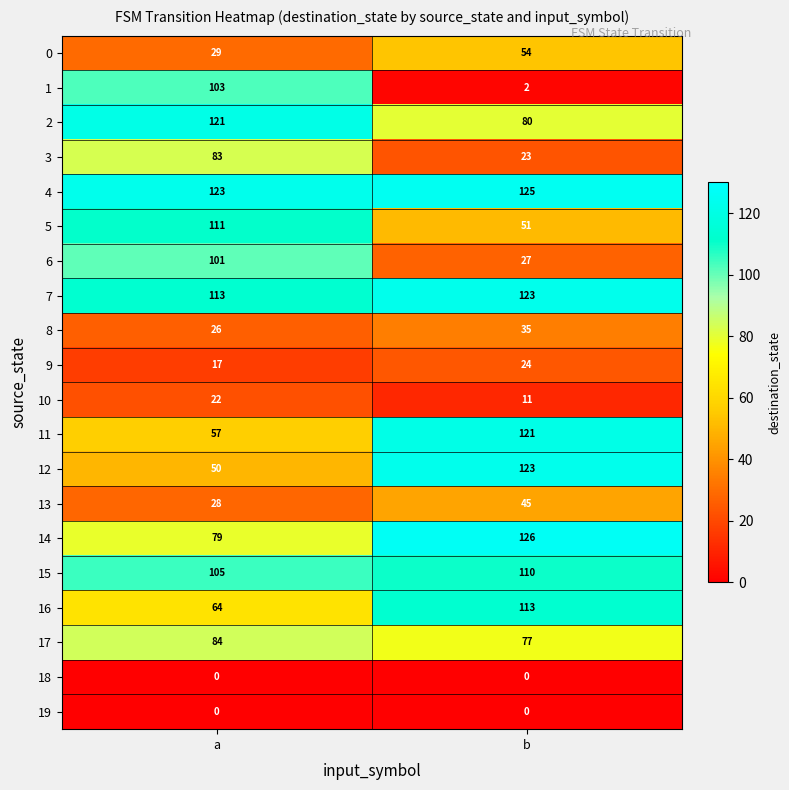

The value of 7 at b is 123. True or false?

True